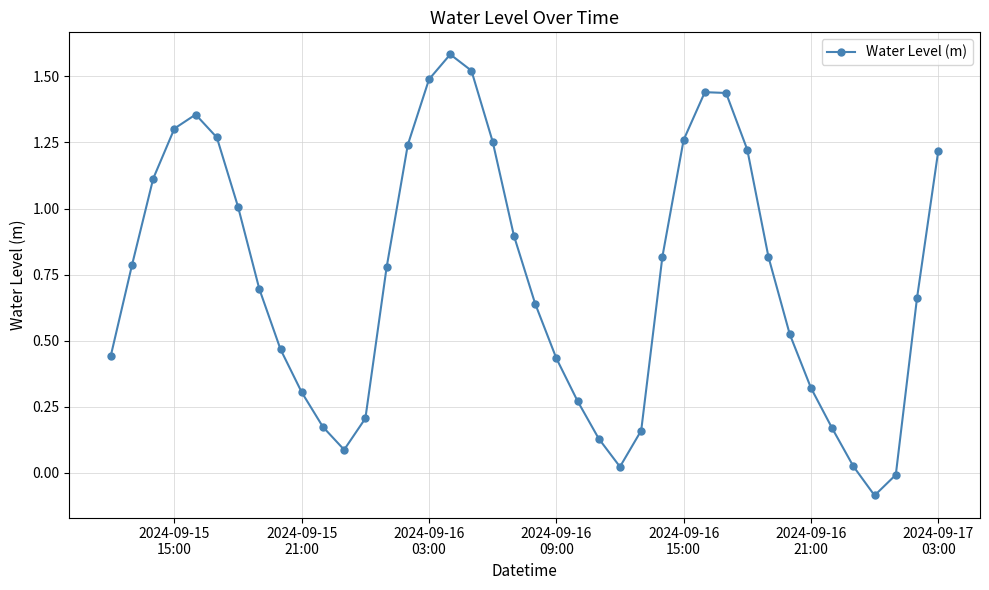

How many points are lower than both their immediate neighbors (excluding endpoints)?

3